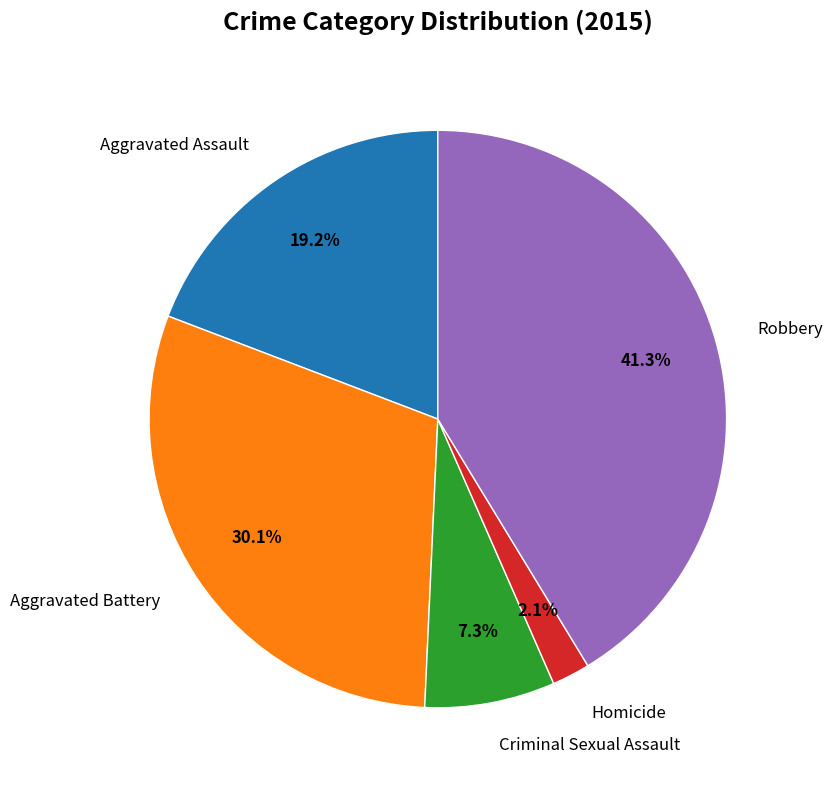

Does any single category account for the majority?

No